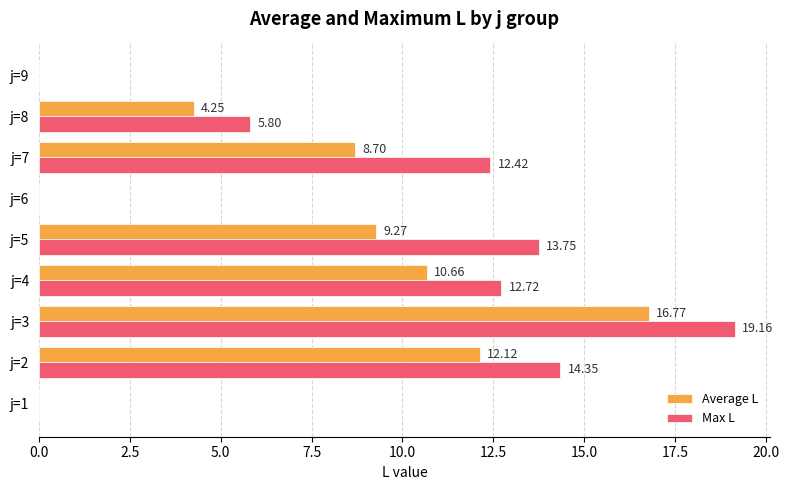

Which series has the largest total across all categories?

Max L